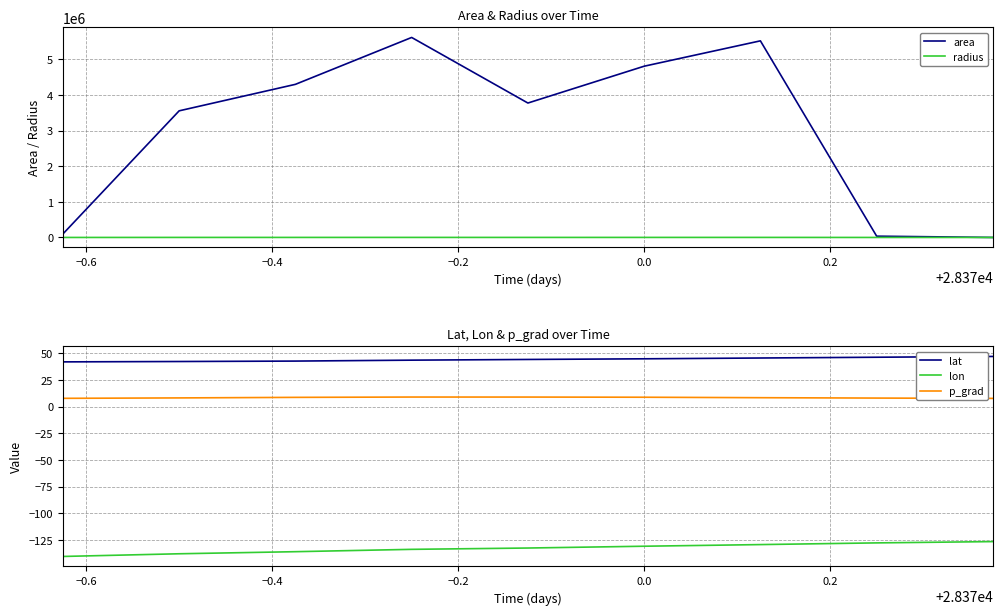

What is the difference between the maximum and minimum values in the lon series?

13.9